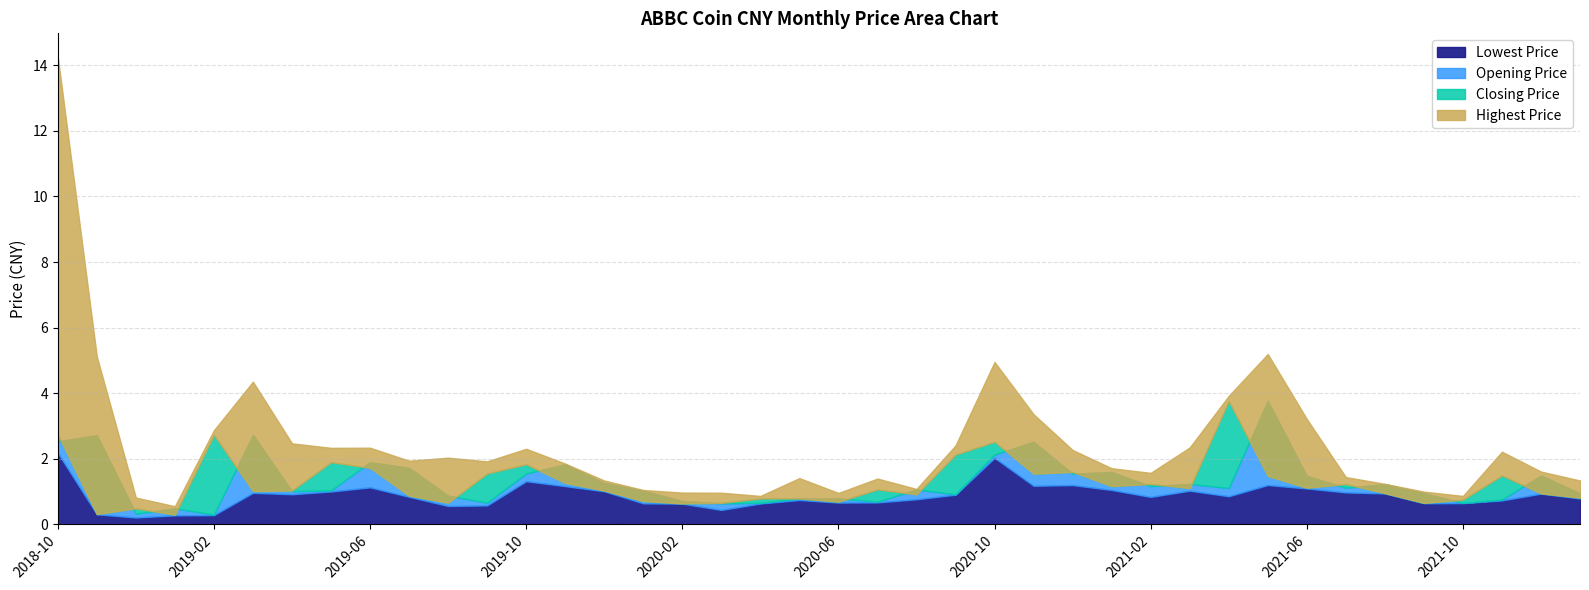

Which series has the largest range (max minus min)?

Highest Price